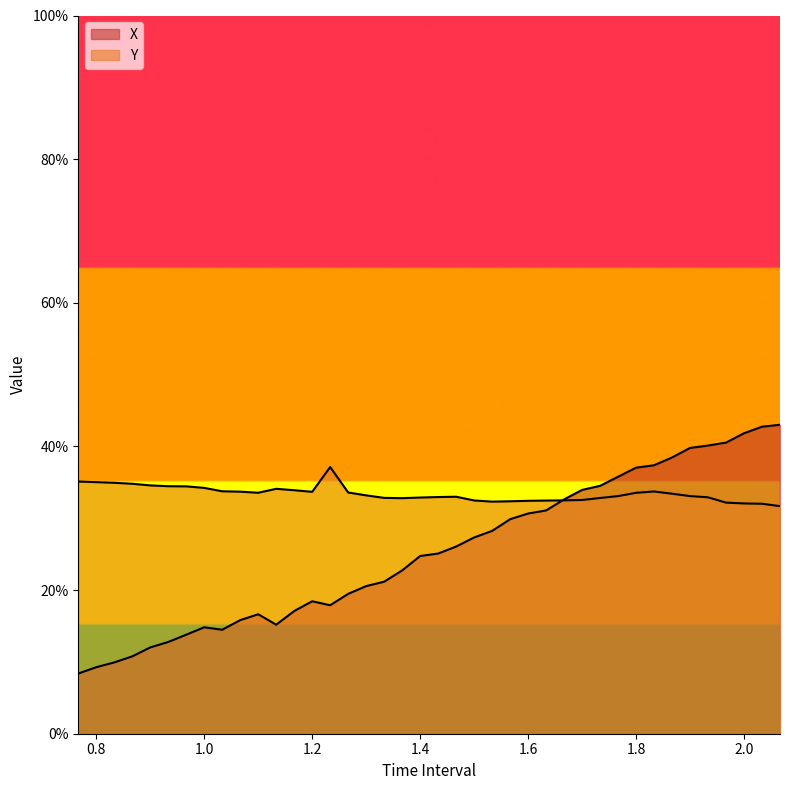

What is the total value across all series at 1.8?

0.7